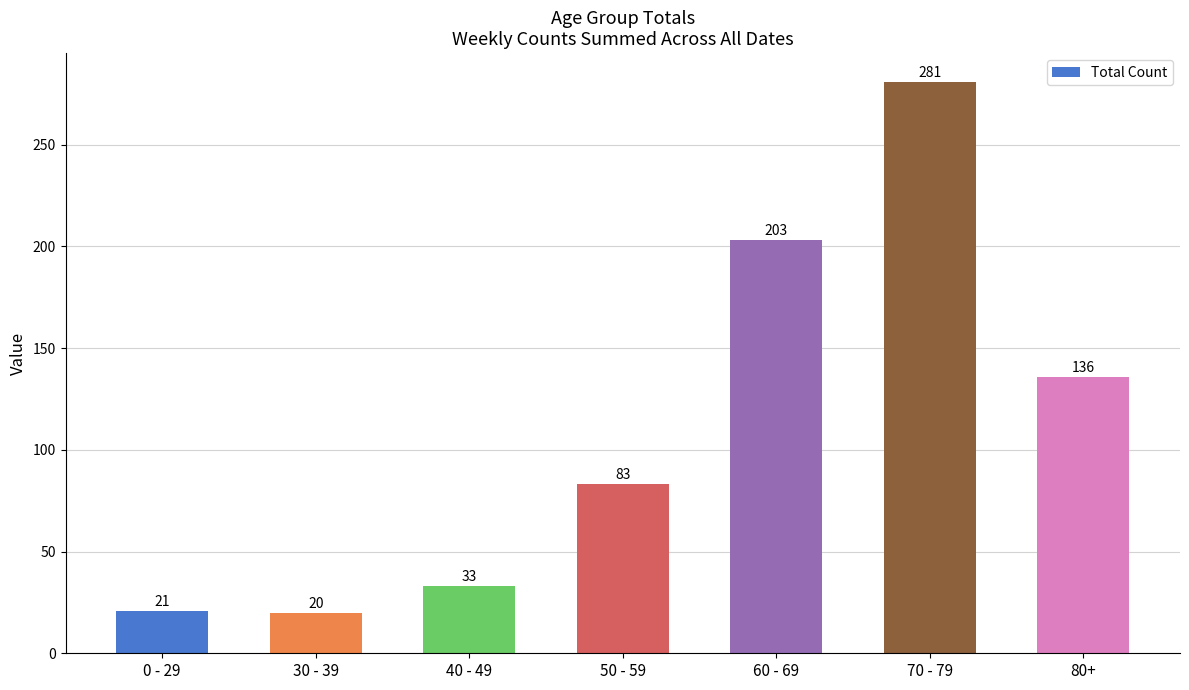

Reading right to left, extract all data points from this chart.

136	281	203	83	33	20	21